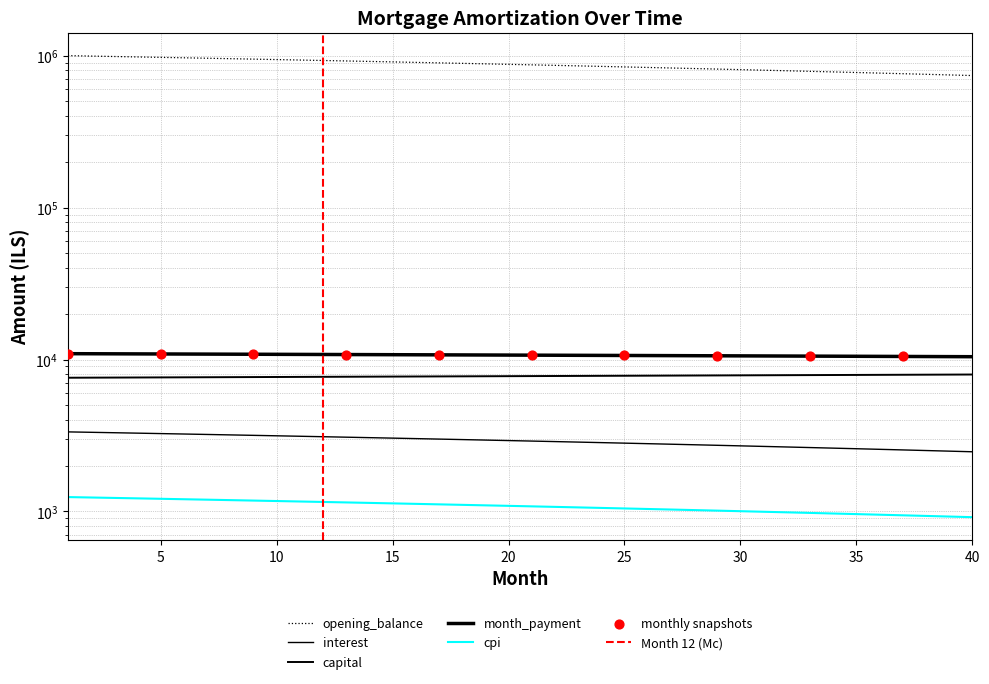

Which series has the largest total across all categories?

opening_balance